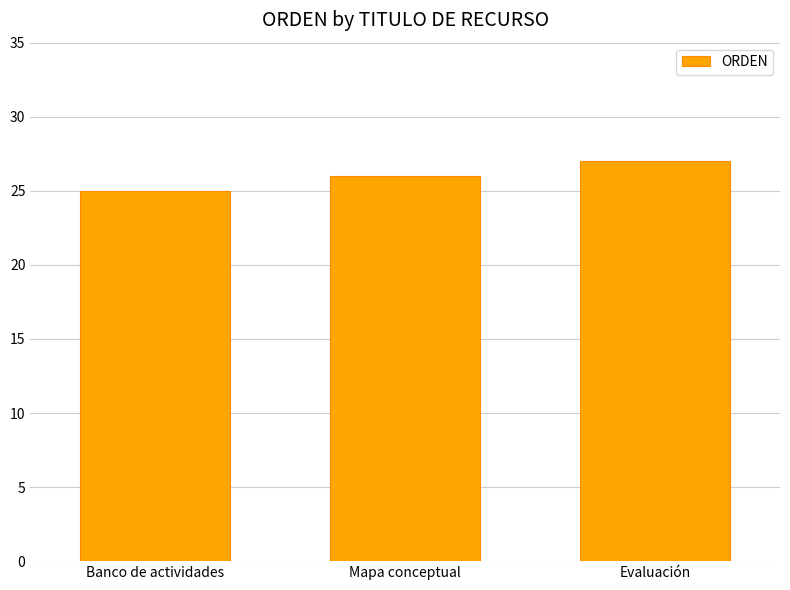

Which label corresponds to the largest value in the chart?

Evaluación